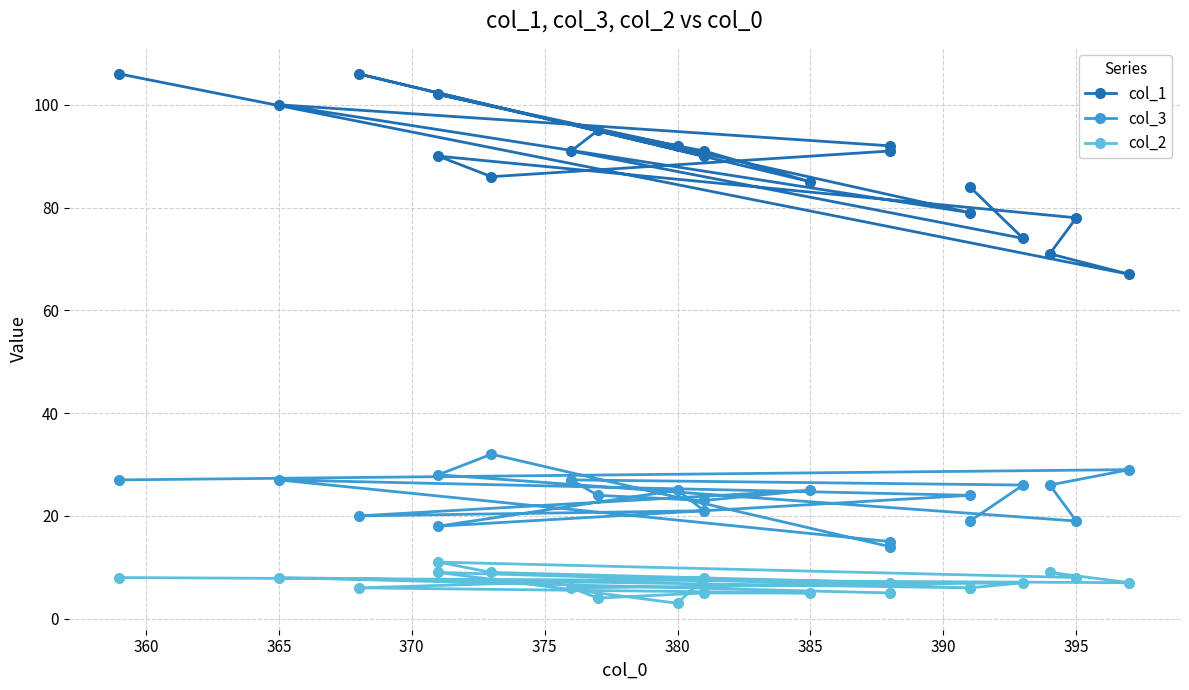

What is the highest value of the col_3 series?

32